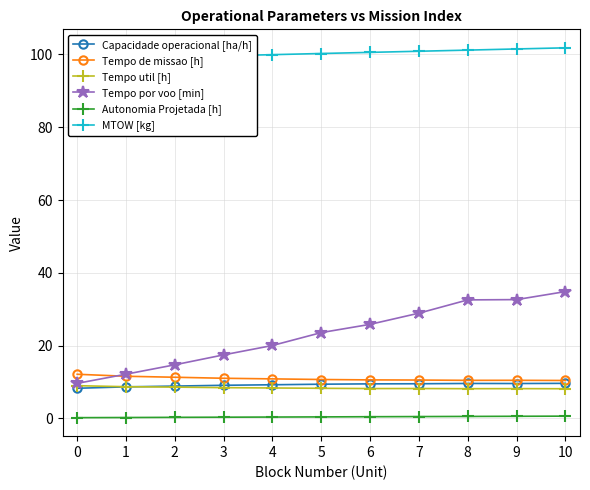

Reading left to right, transcribe all the data shown in this chart.

Capacidade operacional [ha/h]: 8.3	8.6	8.9	9.1	9.2	9.4	9.5	9.5	9.6	9.6	9.6
Tempo de missao [h]: 12.1	11.6	11.3	11.0	10.8	10.7	10.6	10.5	10.4	10.4	10.4
Tempo util [h]: 9.0	8.7	8.6	8.4	8.3	8.2	8.2	8.2	8.1	8.2	8.1
Tempo por voo [min]: 9.6	12.1	14.7	17.4	20.0	23.6	25.8	28.9	32.5	32.6	34.8
Autonomia Projetada [h]: 0.2	0.2	0.3	0.3	0.3	0.4	0.4	0.5	0.5	0.6	0.6
MTOW [kg]: 98.7	99.0	99.3	99.6	100.0	100.3	100.6	100.9	101.2	101.5	101.8